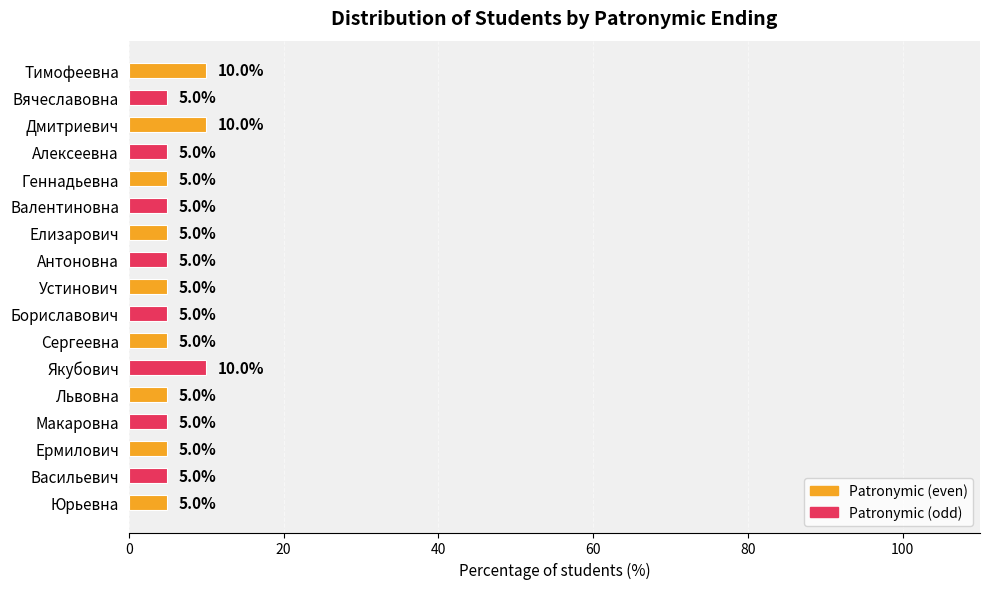

How many values are between 5 and 6?

14